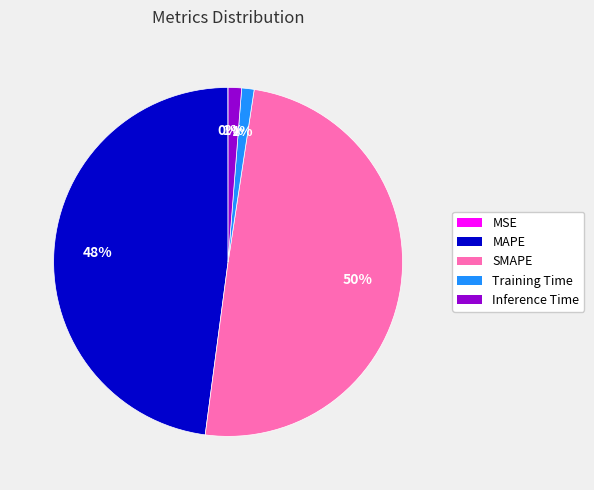

To the nearest percent, what is the difference between the largest and smallest slice percentages?

50%